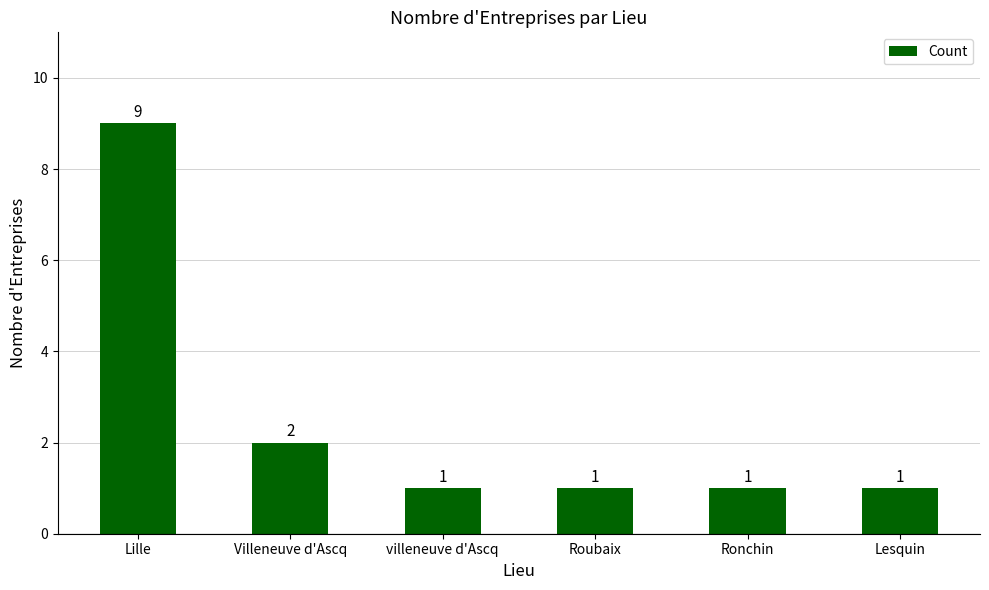

What is the label of the 2nd bar from the right?

Ronchin